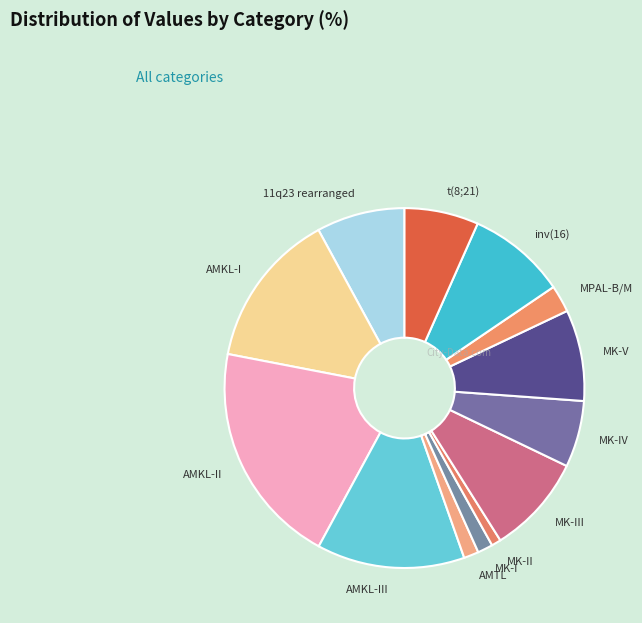

Count the number of slices in the pie.

13